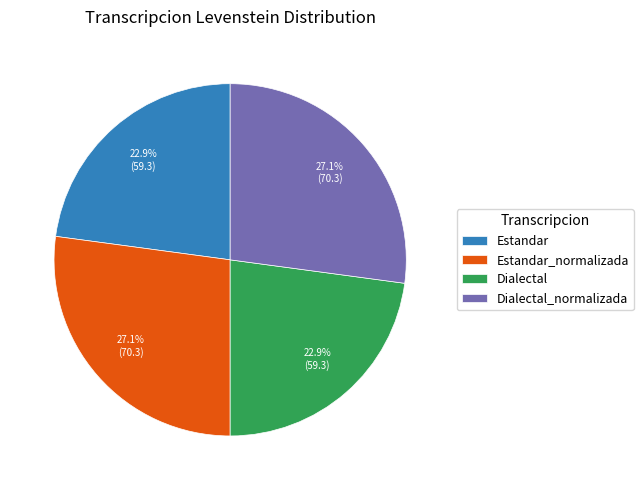

True or false: Estandar accounts for 23% of the total.

True